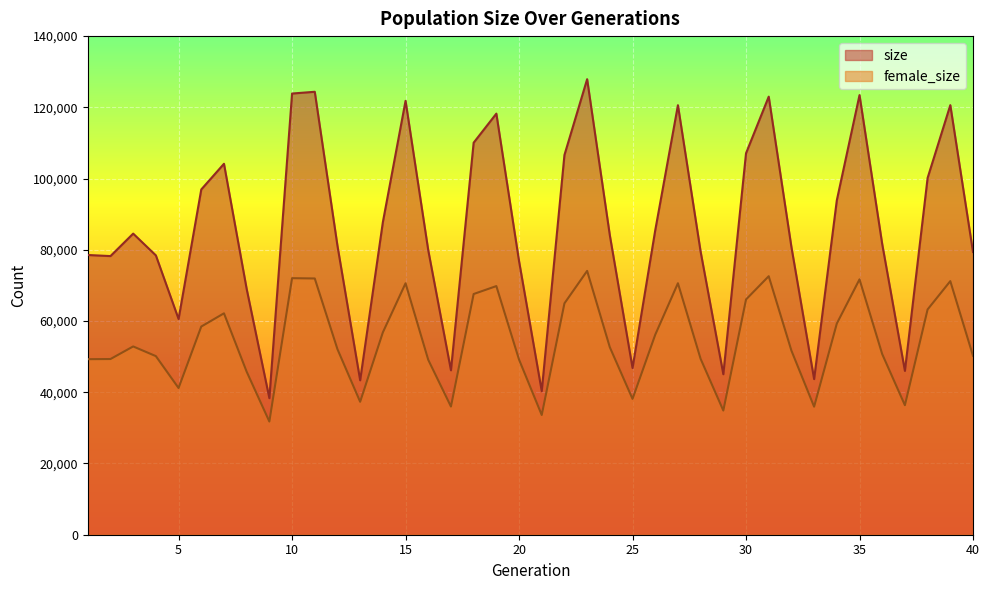

True or false: female_size and size cross at least once.

False